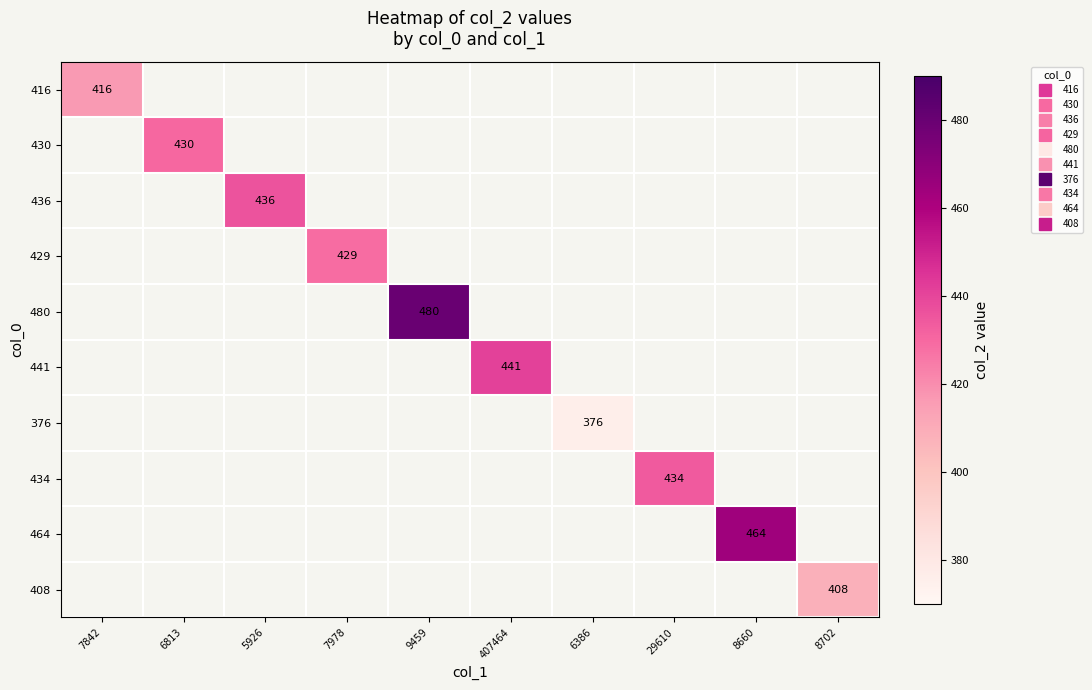

The value of 464 at 8660 is 689.7. True or false?

False